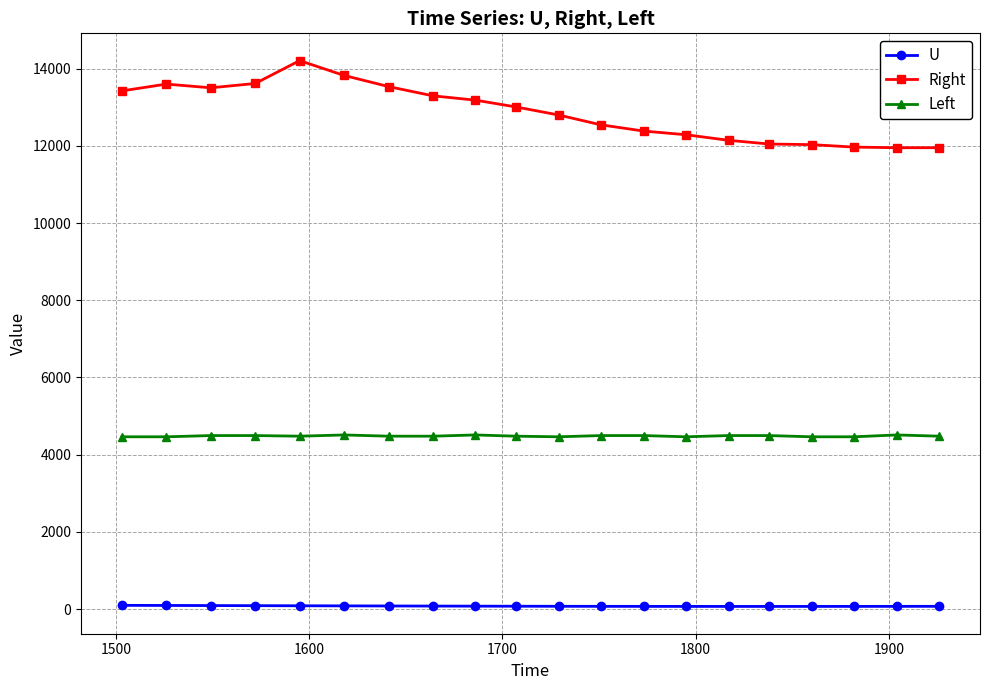

Rank the series by their average value, from highest to lowest.

Right, Left, U